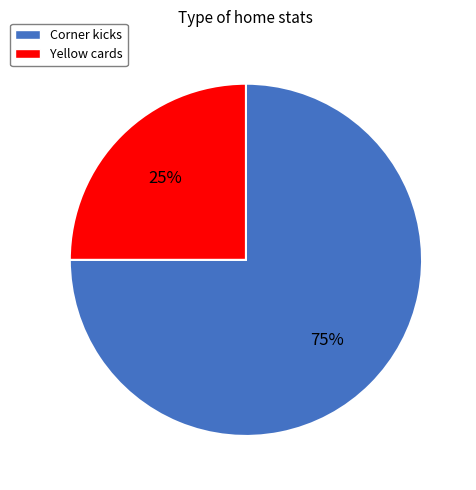

Is there any slice that represents more than half of the pie?

Yes